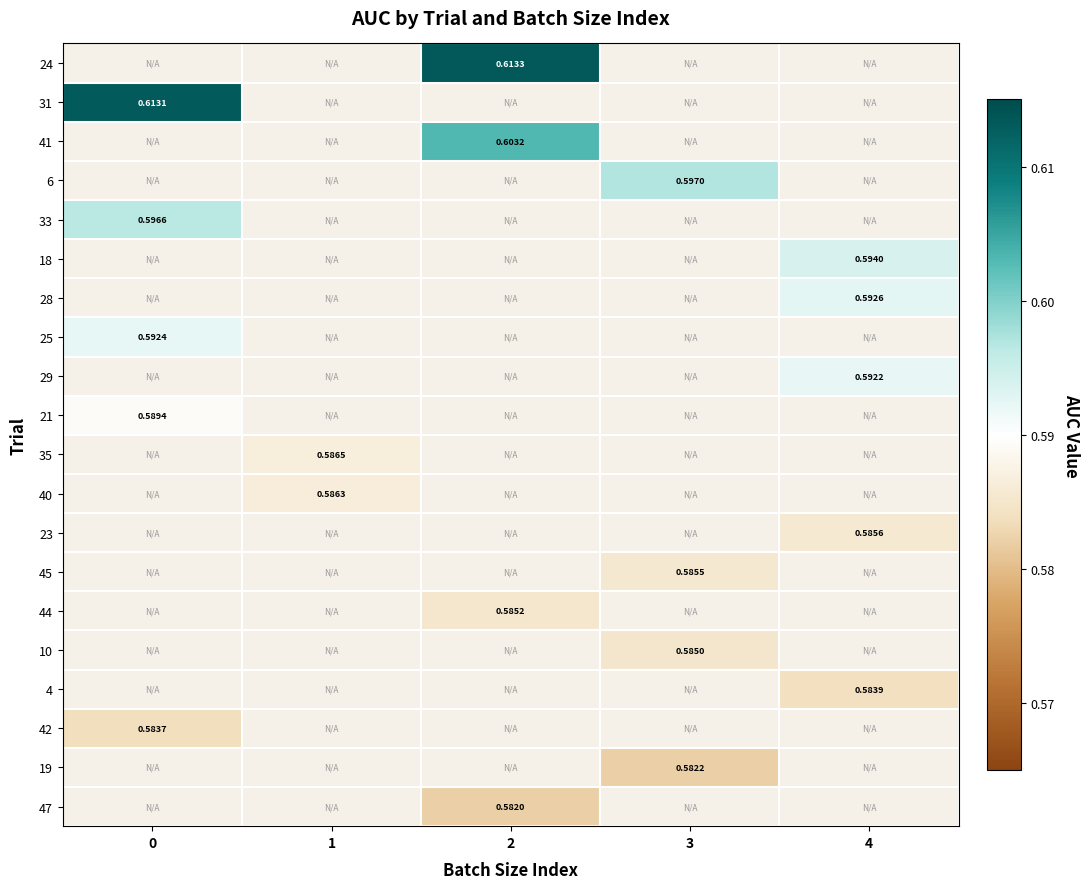

The value of 6 at 3 is 0.8. True or false?

False